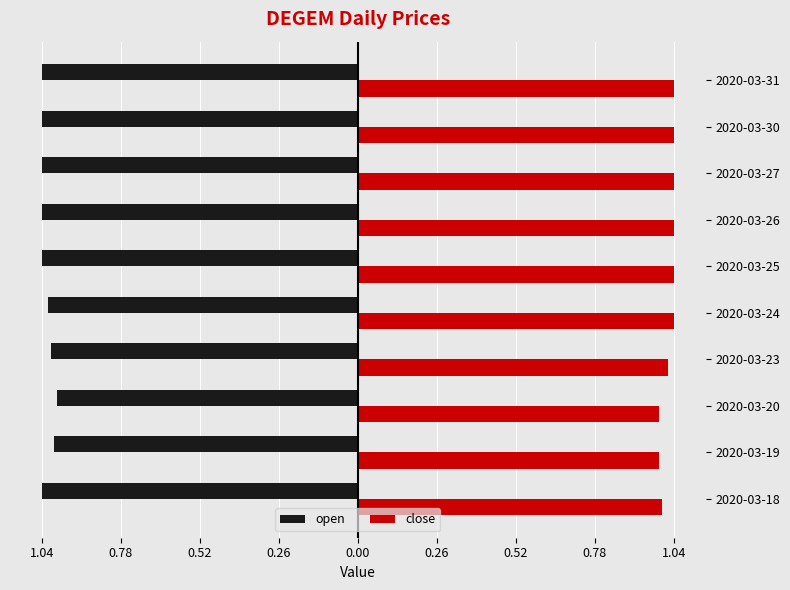

What are all the series names shown in the legend?

open, close